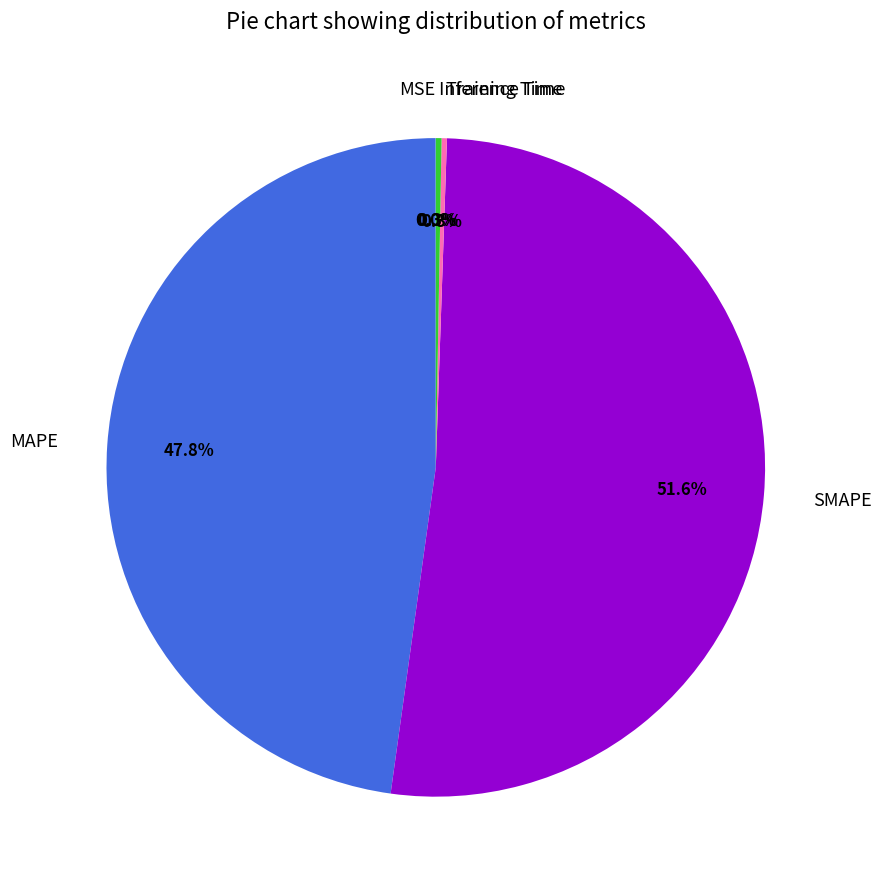

What is the largest slice in the pie chart?

SMAPE